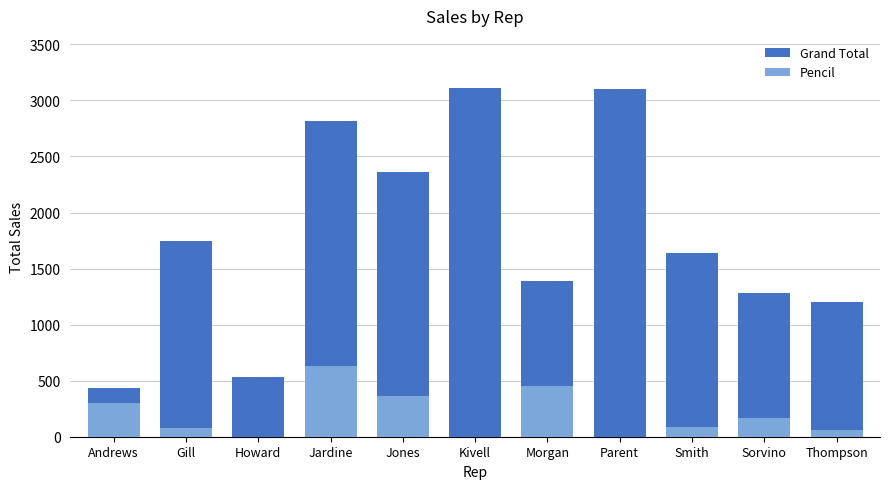

What is the difference between the maximum and minimum values in the Pencil series?

628.7